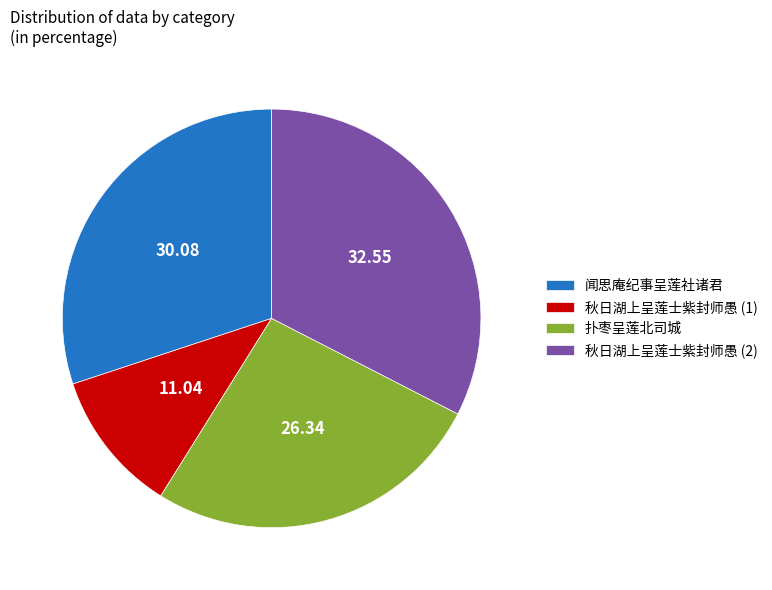

How many segments does this pie chart have?

4